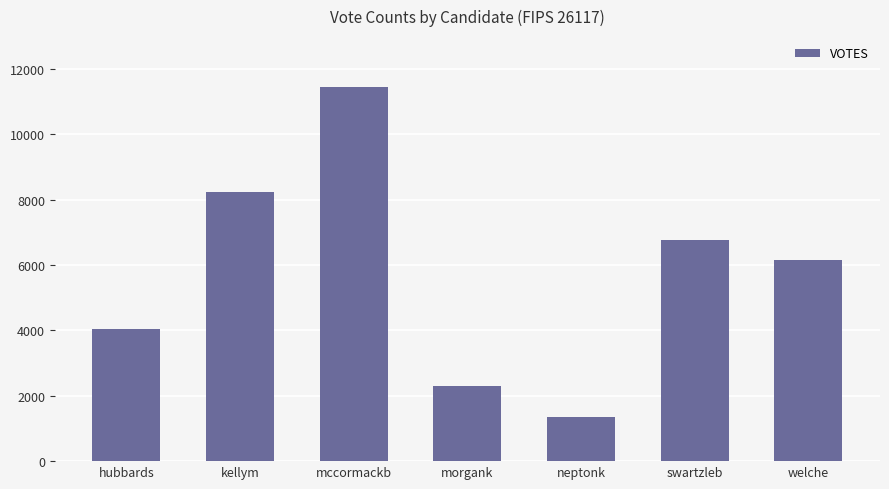

How many bars are there in total?

7